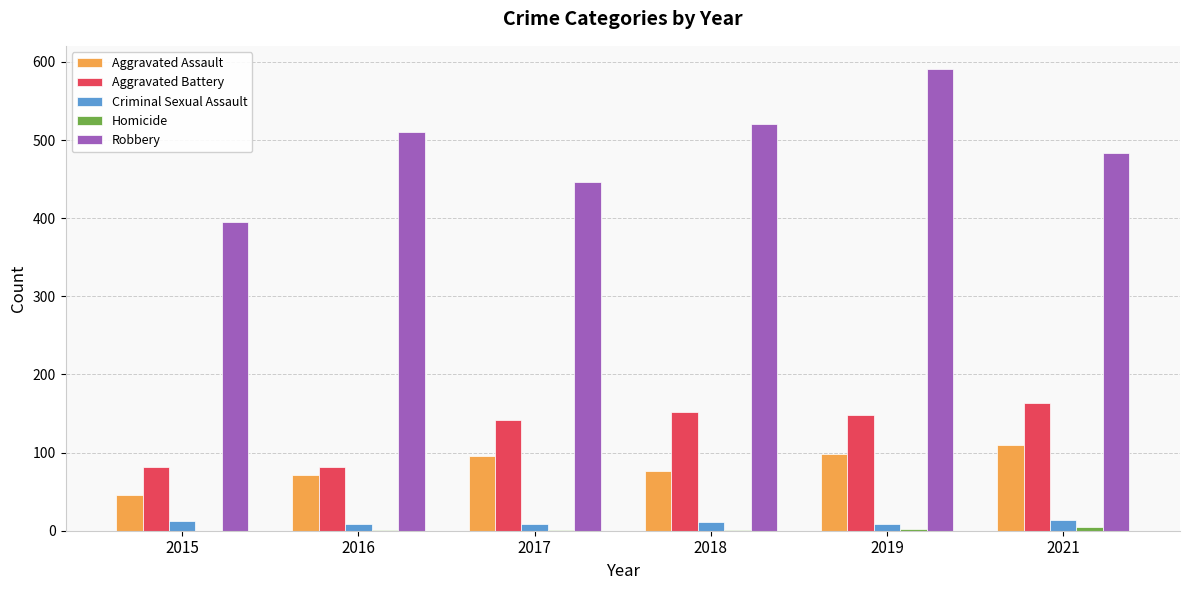

How many groups of bars are there?

6